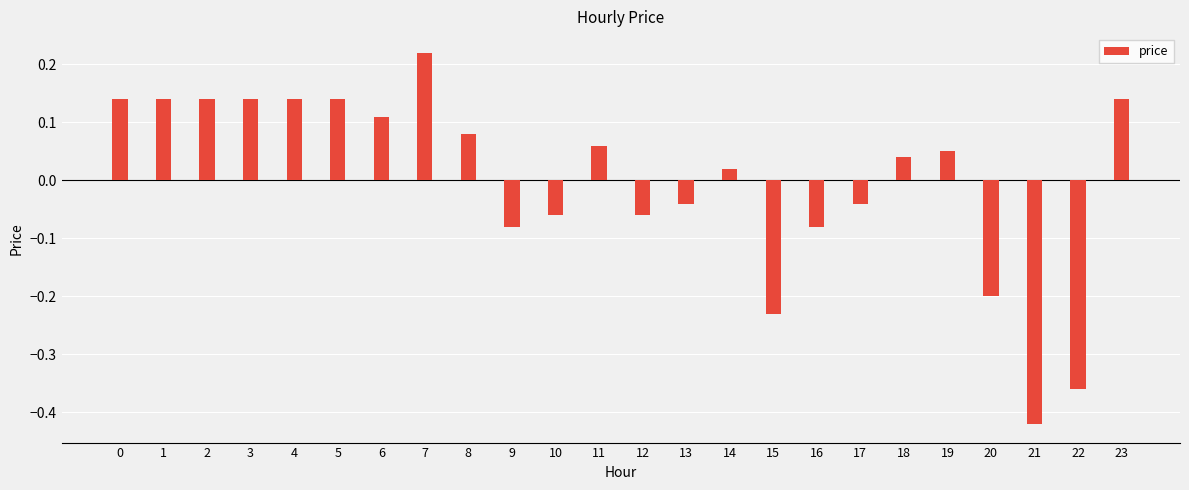

Is it true that the value at 18 is 0.1?

False